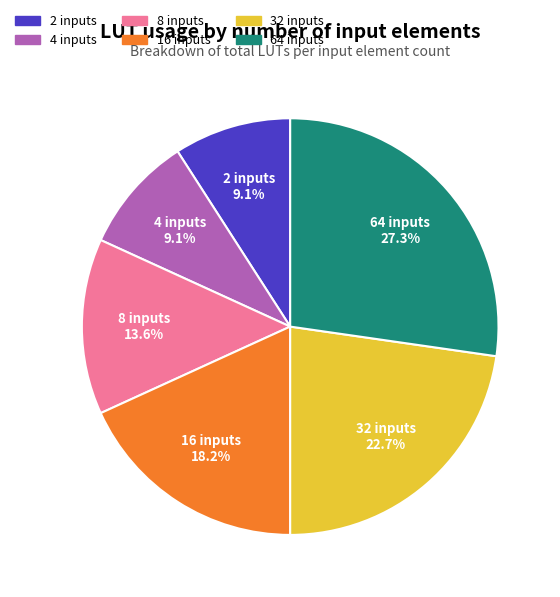

The 8 slice represents 5% of the pie. True or false?

False